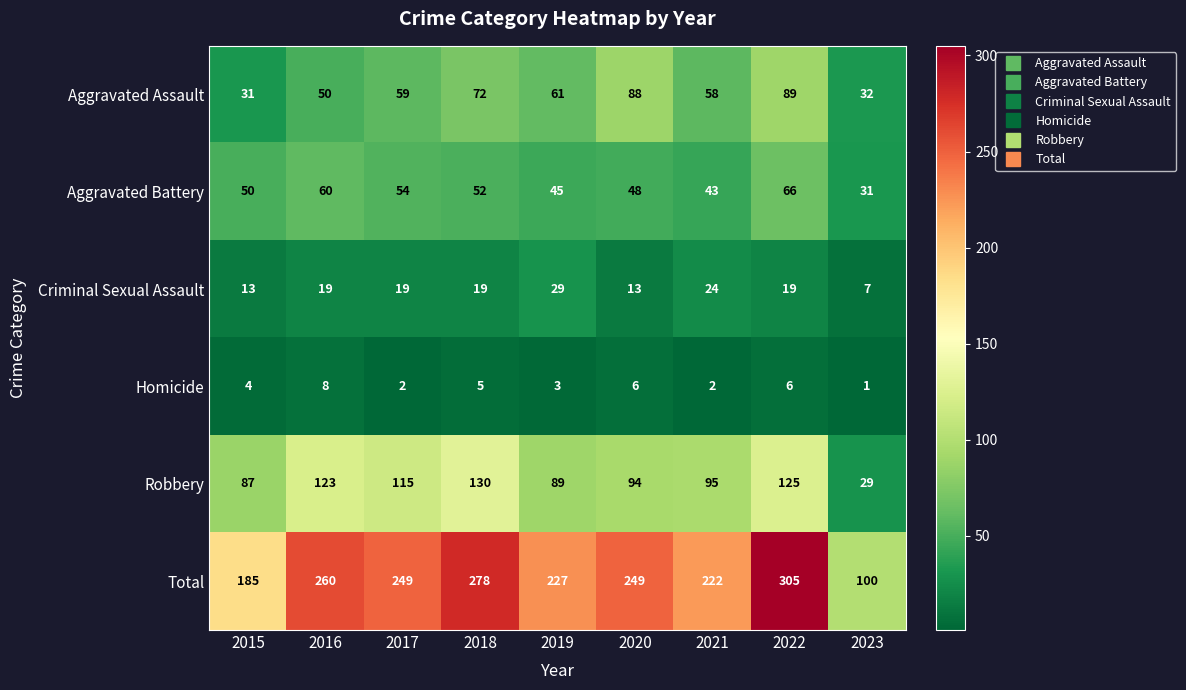

The Aggravated Battery series shows 110 at 2022. True or false?

False